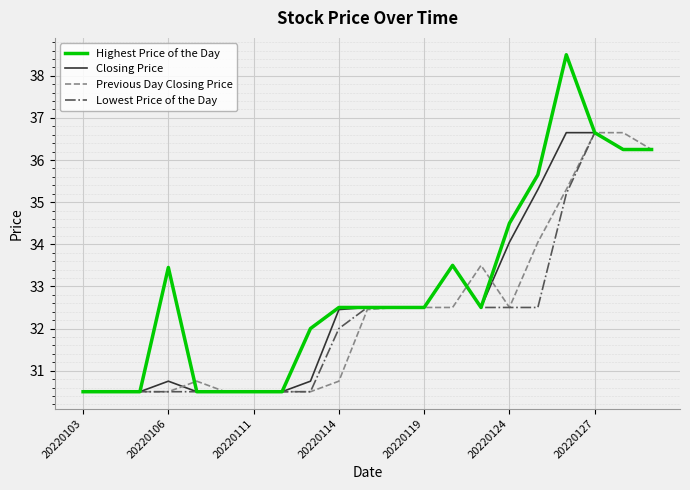

What is the greatest value displayed?

38.5